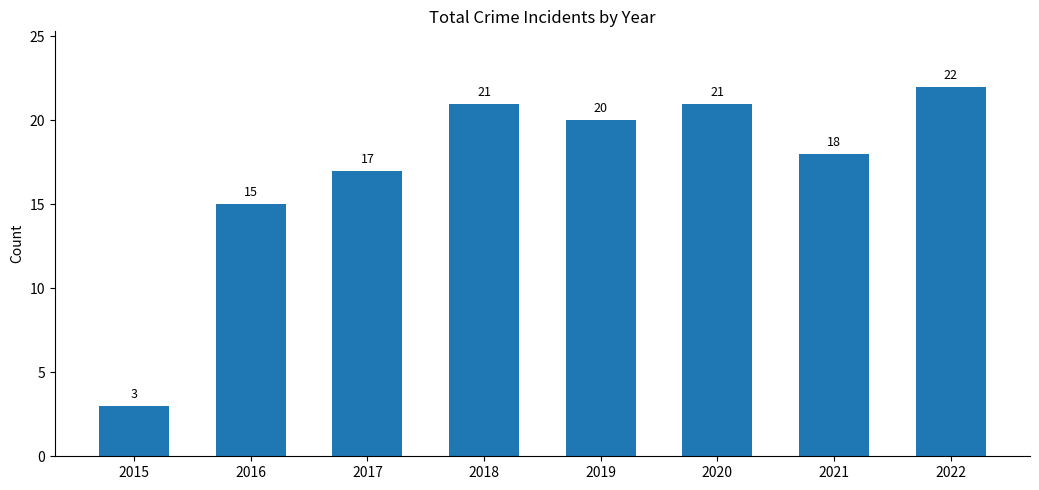

At which category does the chart reach its peak across all series?

2022